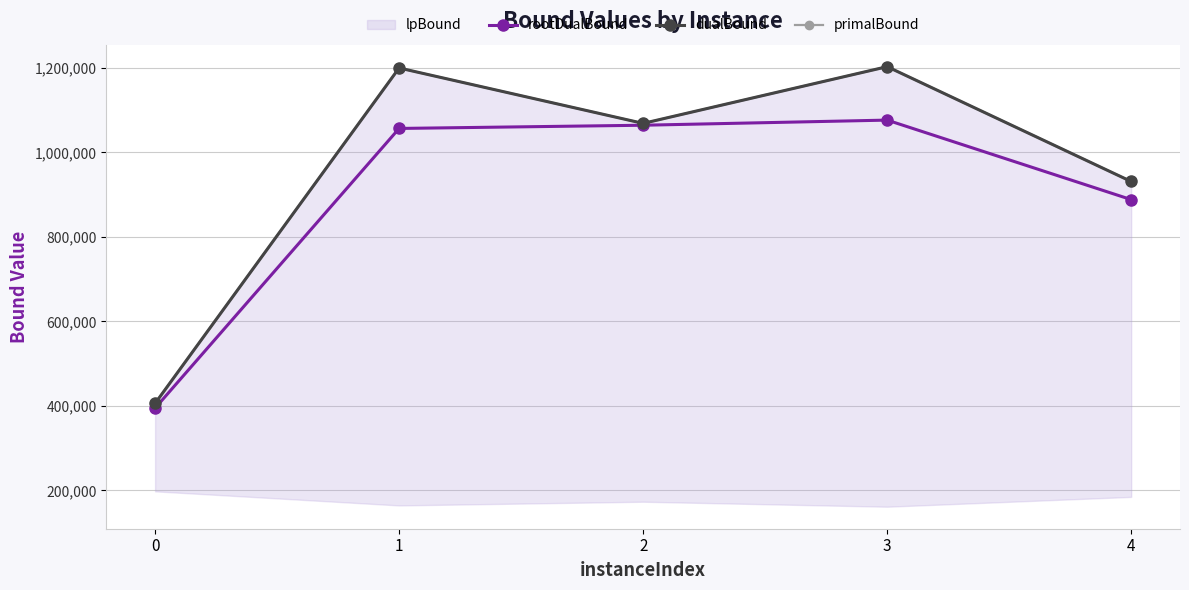

What is the average value of the primalBound series?

961801.6